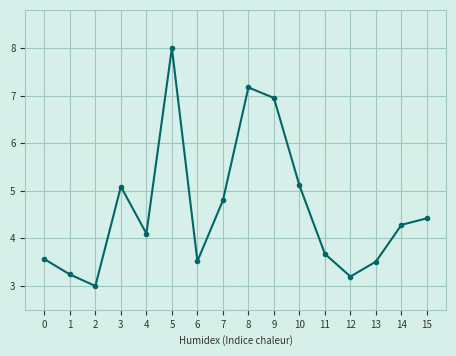

The chart shows a value of 1.1 at 2. True or false?

False